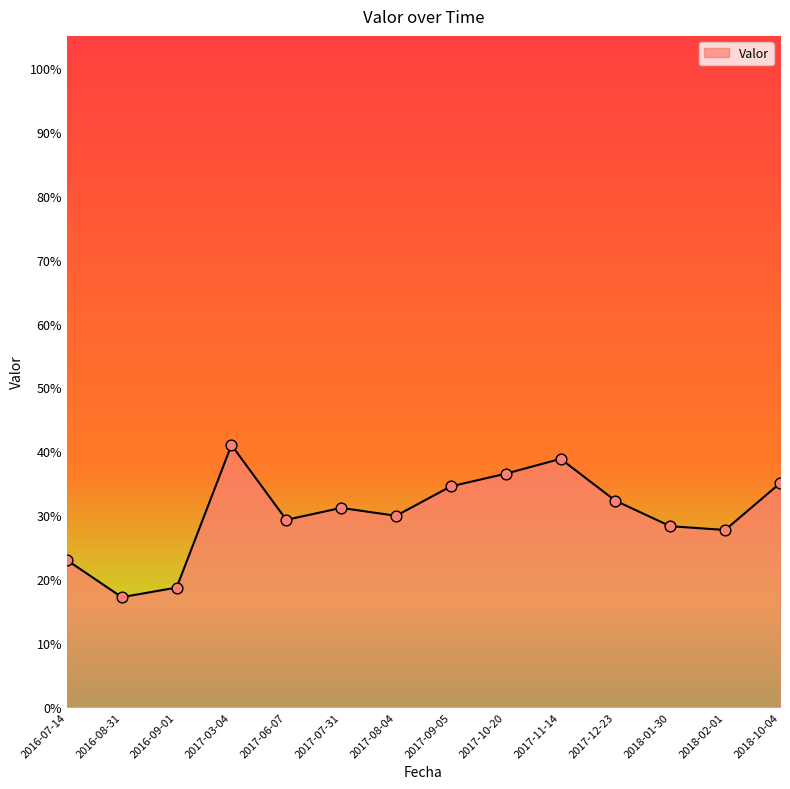

Between 2016-08-31 and 2016-07-14, which is larger?

2016-07-14